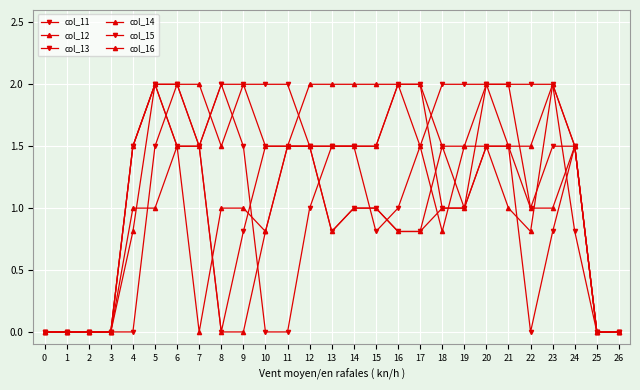

Does the chart have visible grid lines?

Yes